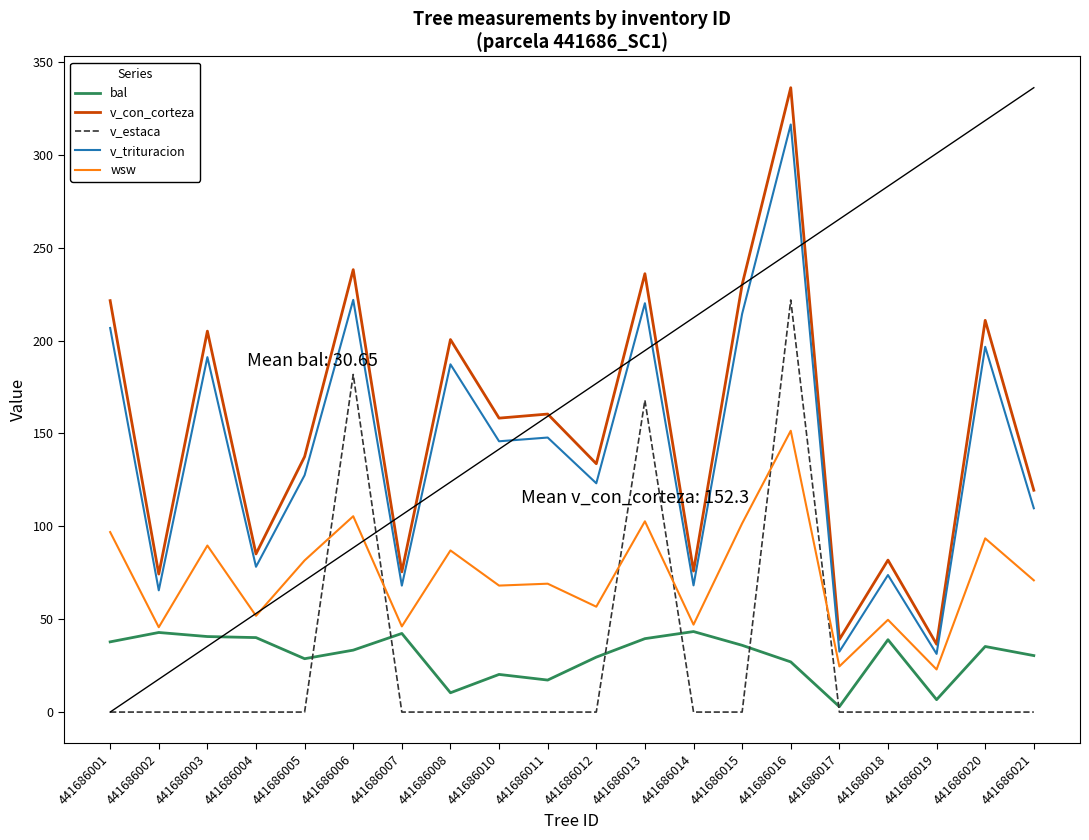

How many distinct data groups are displayed?

5